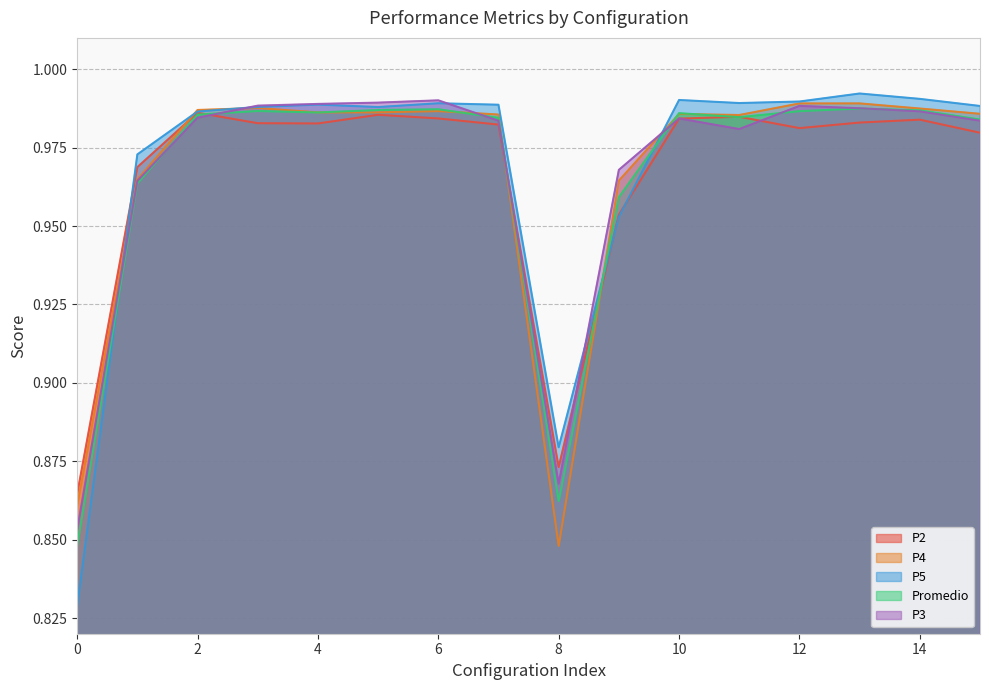

The value of Promedio at 7 is 0.2. True or false?

False